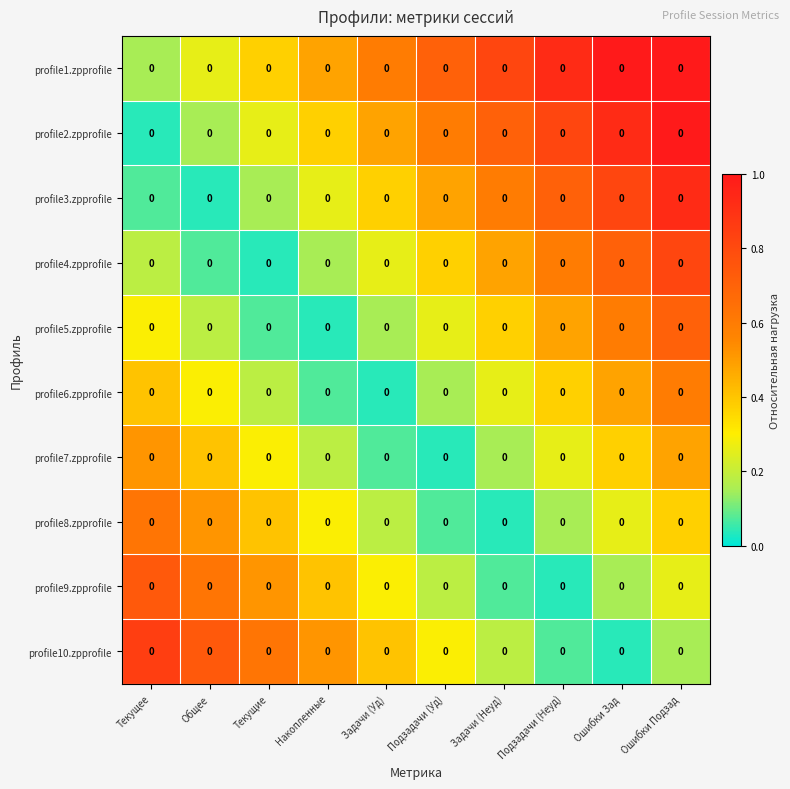

Which has a higher value, Текущее or Ошибки Зад?

Ошибки Зад